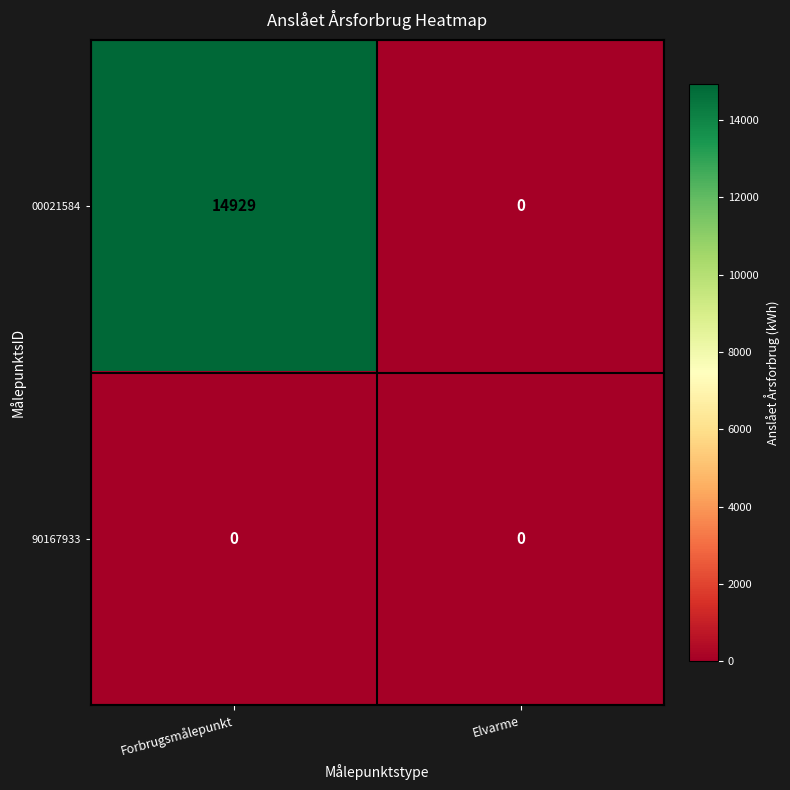

What is the sum of the 00021584 values at Elvarme and Forbrugsmålepunkt?

14929